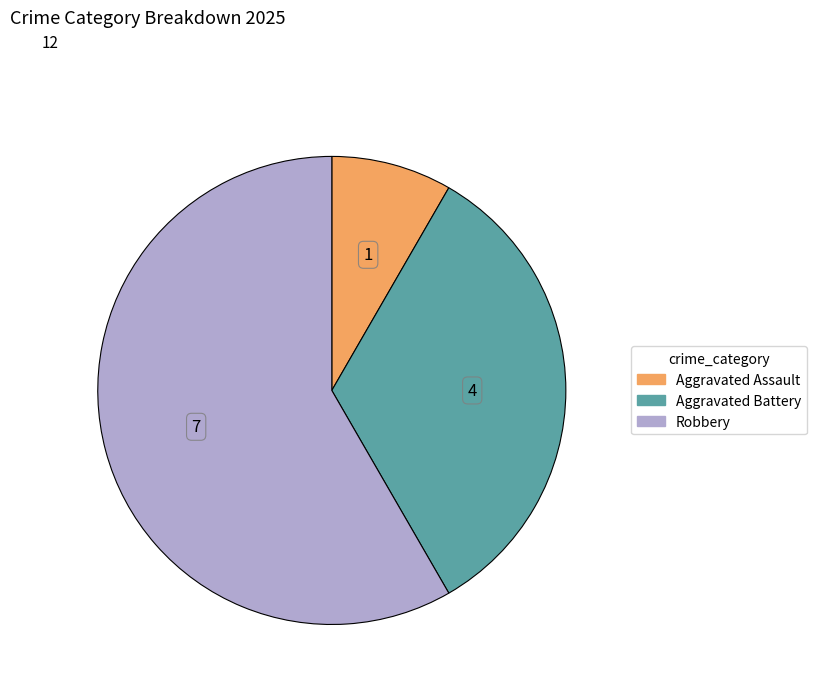

Is there any slice that represents more than half of the pie?

Yes